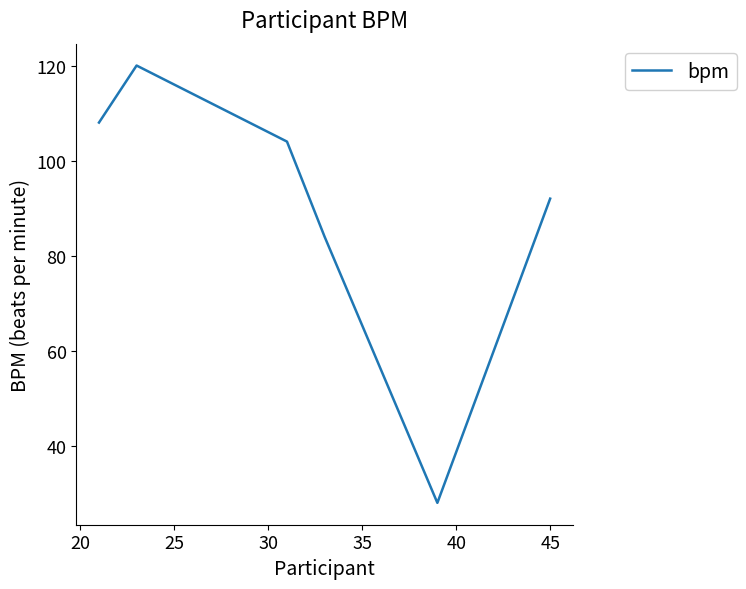

How many interior local peaks (higher than both neighbors) does the data have?

1